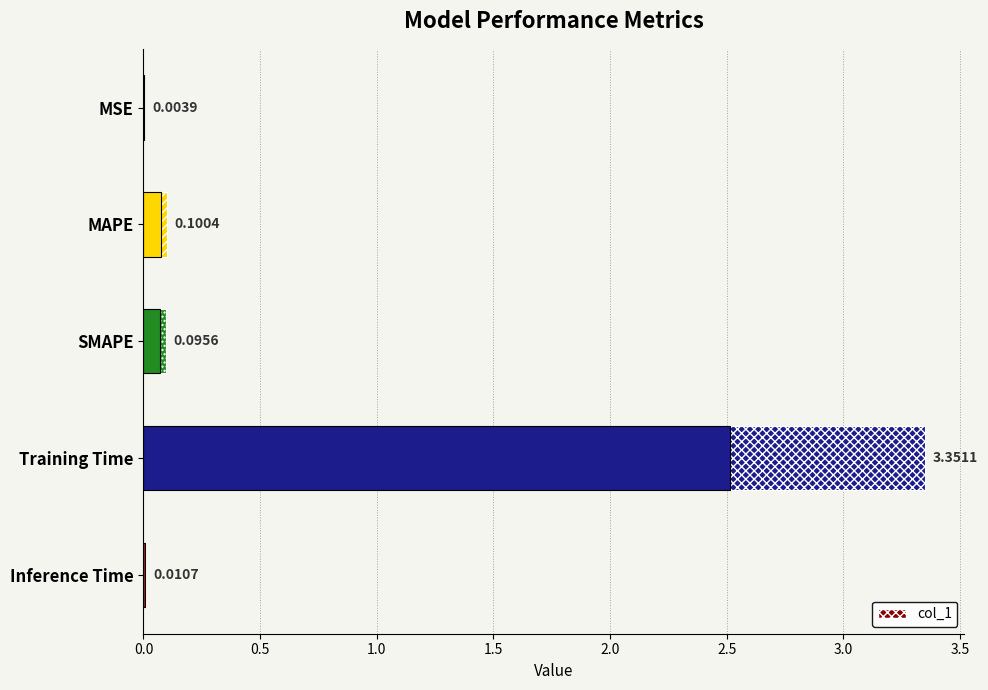

Does the chart contain any negative values?

No